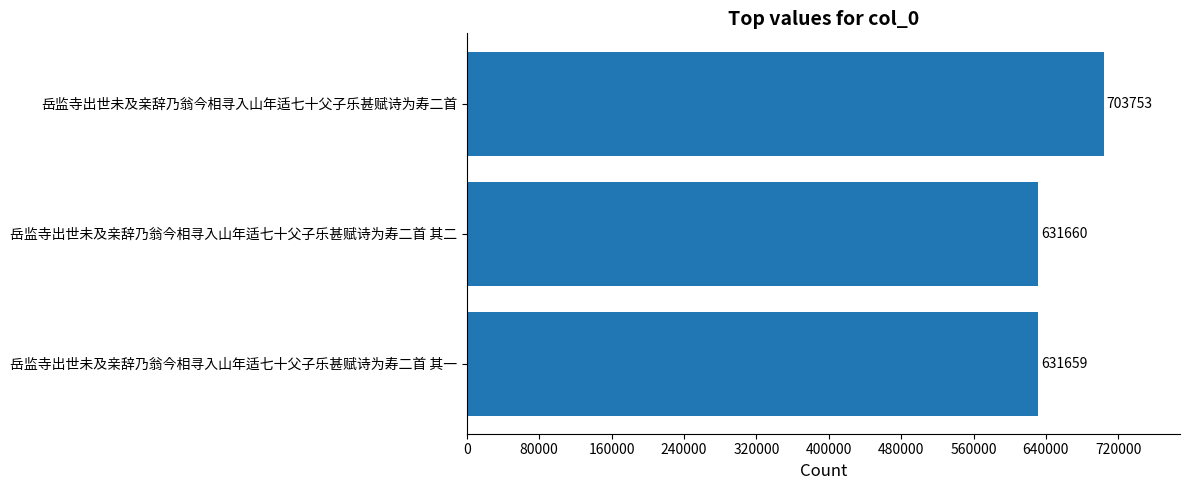

Is it true that the value at 岳监寺出世未及亲辞乃翁今相寻入山年适七十父子乐甚赋诗为寿二首 其一 is 631659?

True